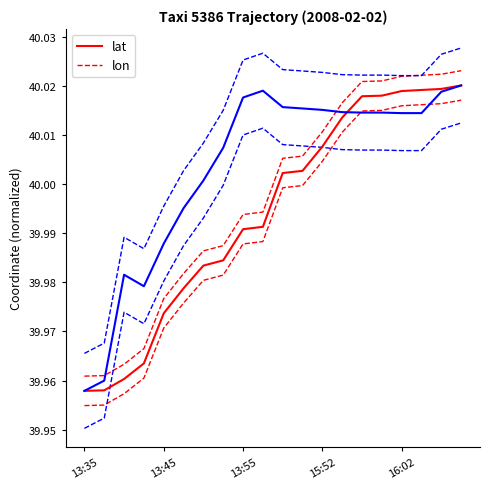

The lon series shows 70.9 at 16:02. True or false?

False